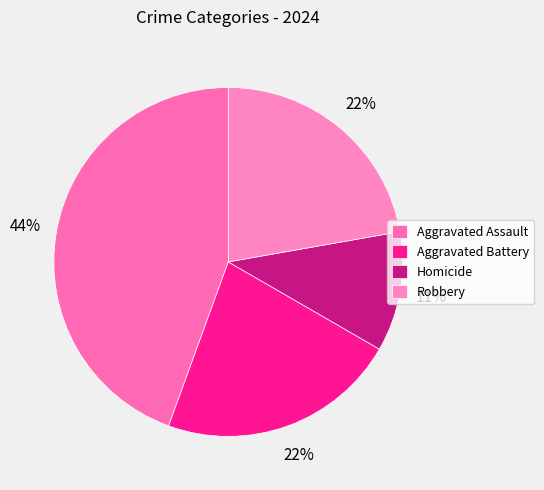

Is it true that Robbery is 10% of the pie?

False